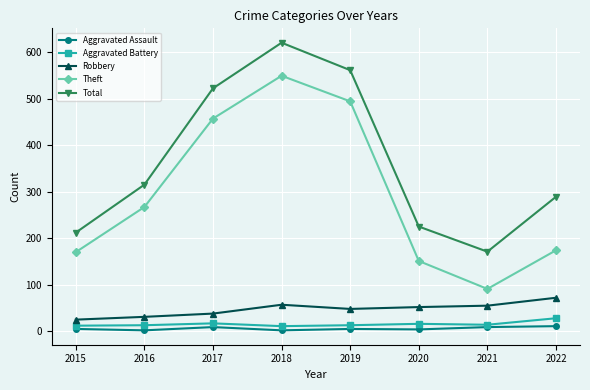

Rank the series at 2016 from lowest to highest value.

Aggravated Assault, Aggravated Battery, Robbery, Theft, Total